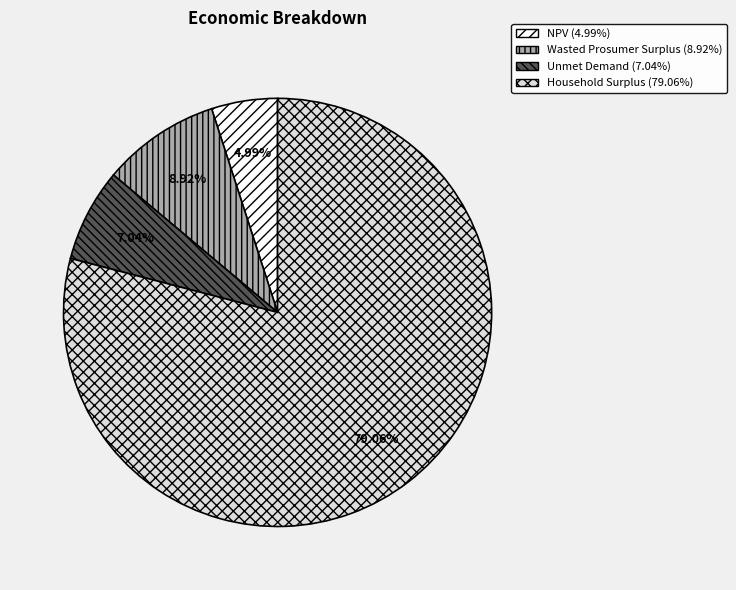

Which category has the smallest portion of the pie?

NPV